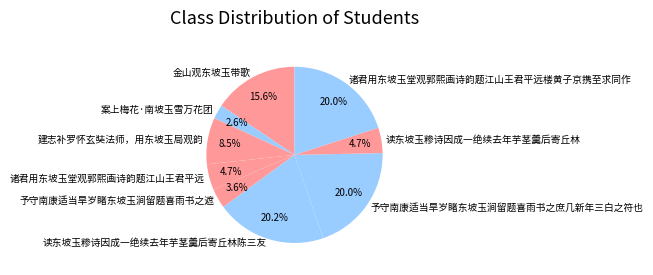

Combined, what portion of the pie is 予守南康适当旱岁睹东坡玉涧留题喜雨书之庶几新年三白之符也 and 读东坡玉糁诗因成一绝续去年芋茎羹后寄丘林陈三友?

40.2%